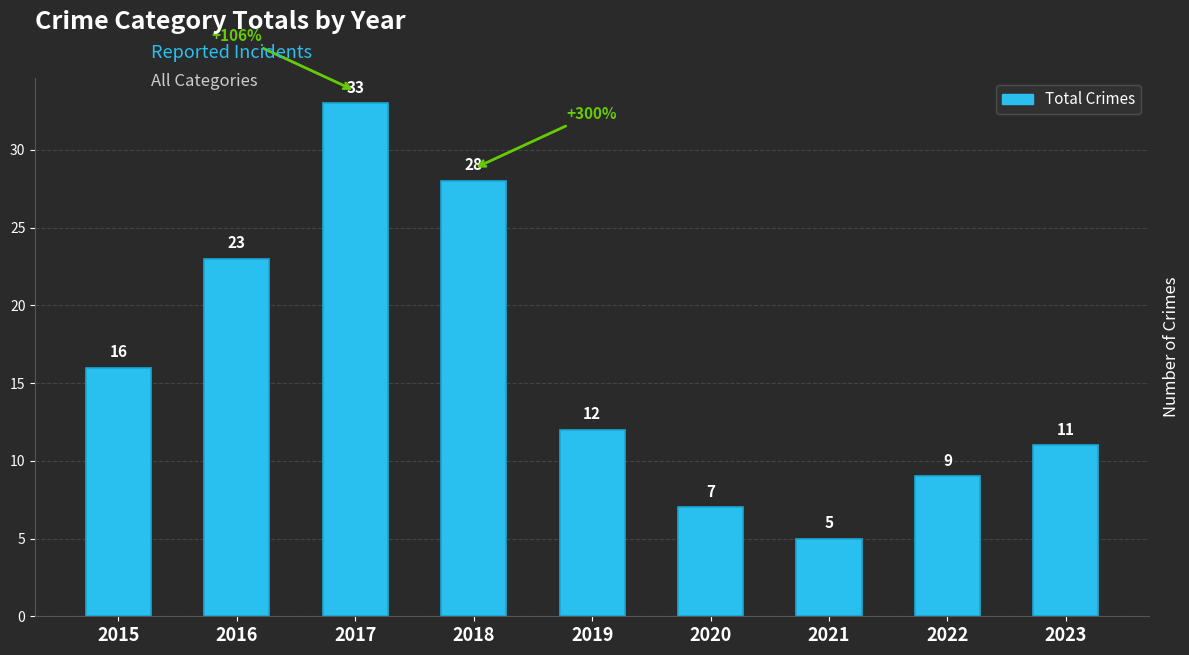

Are the bars grouped side by side (vs. stacked)?

No